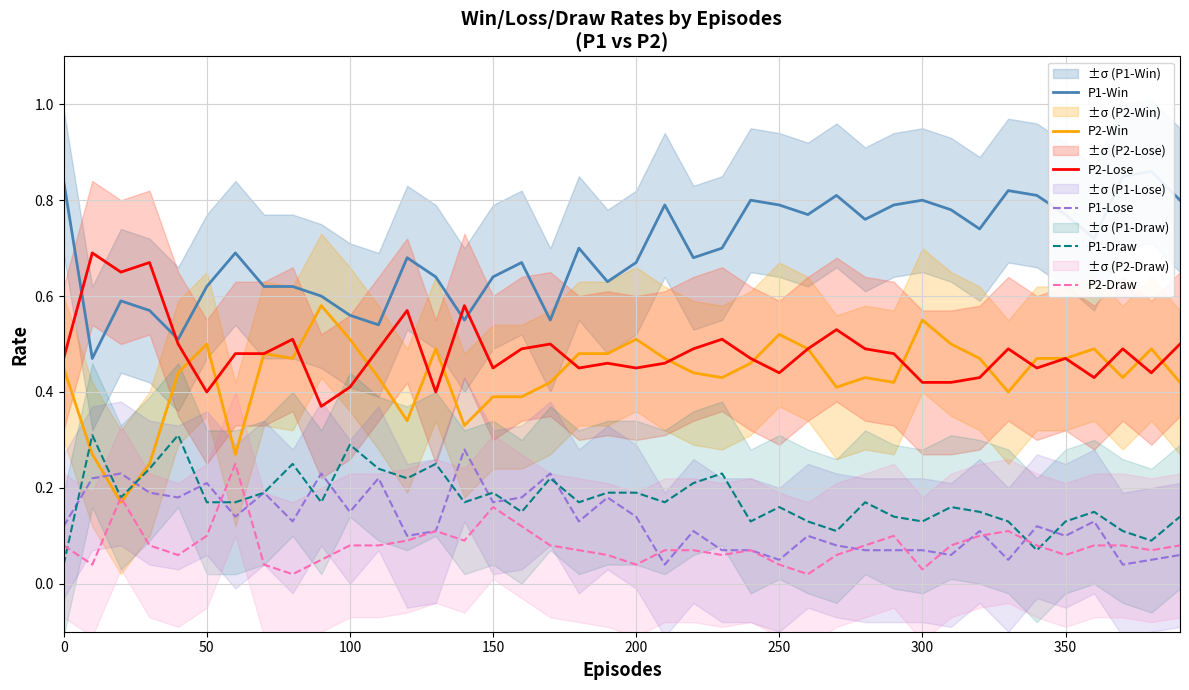

Does the chart display data point markers on the line(s)?

No